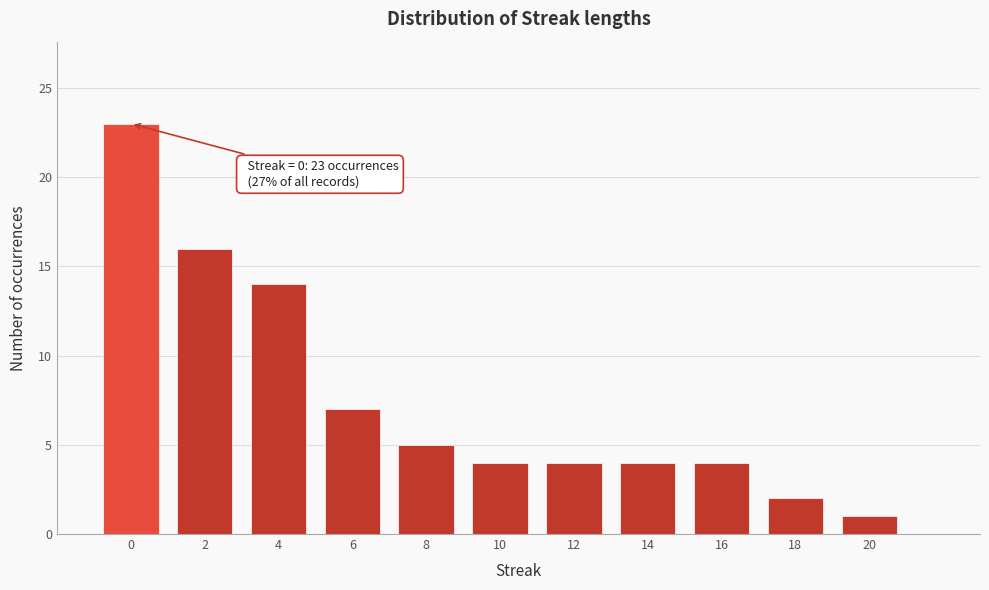

Reading left to right, transcribe all the data shown in this chart.

23	16	14	7	5	4	4	4	4	2	1